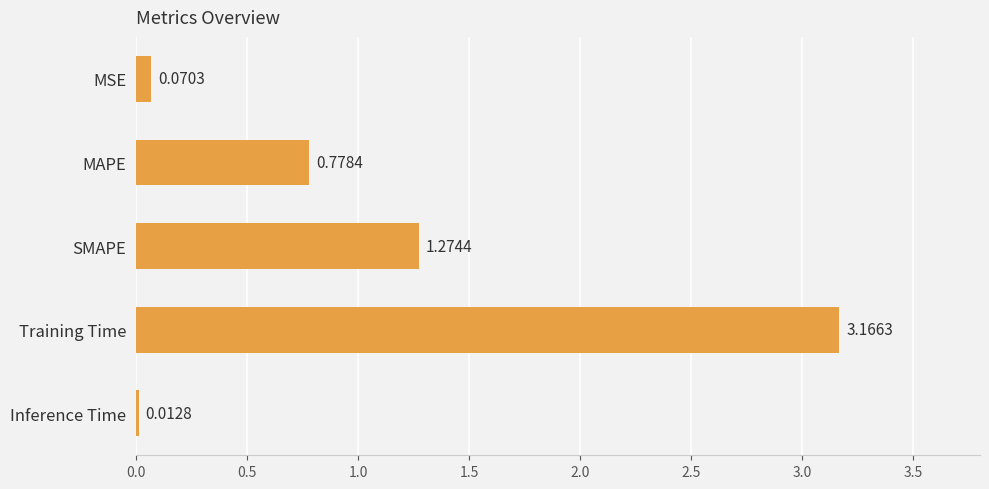

What is the difference between the values at Training Time and MSE?

3.1